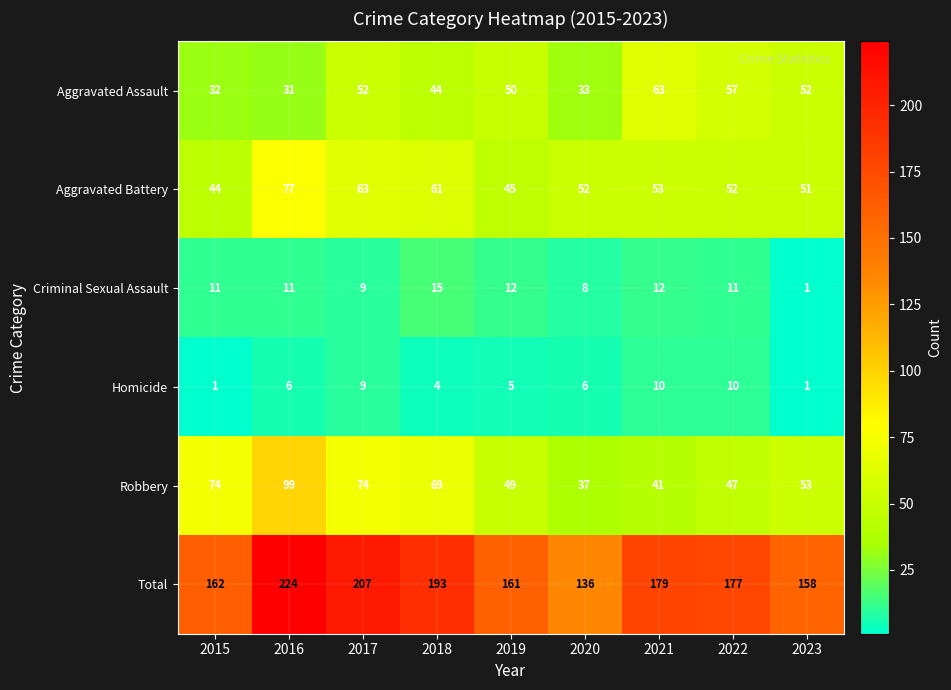

How many distinct data groups are displayed?

6